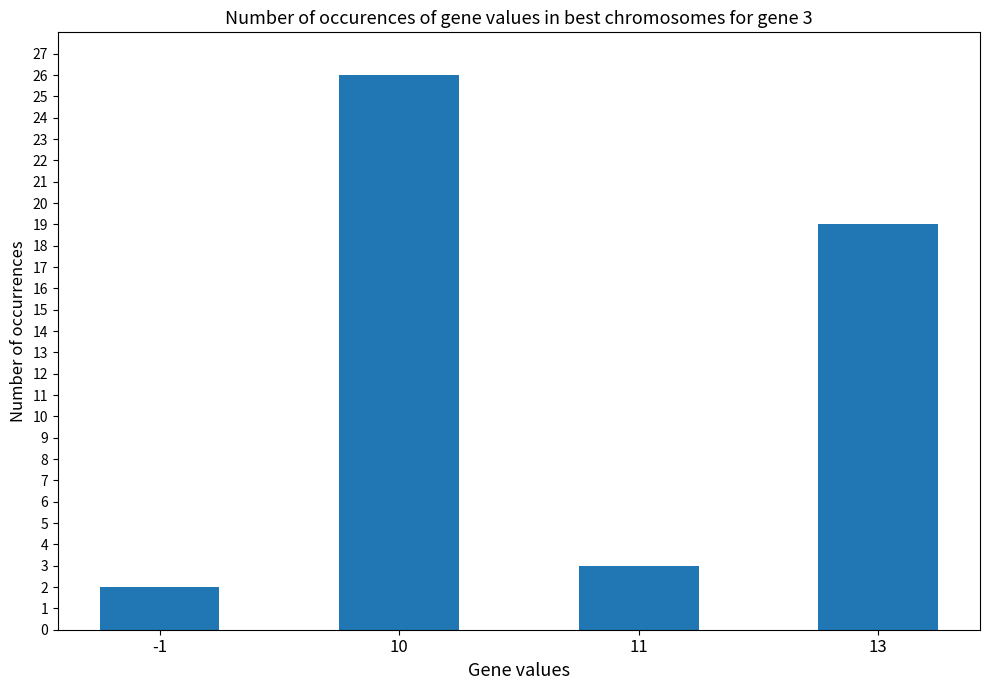

What is the value of the 4th bar from the left?

19